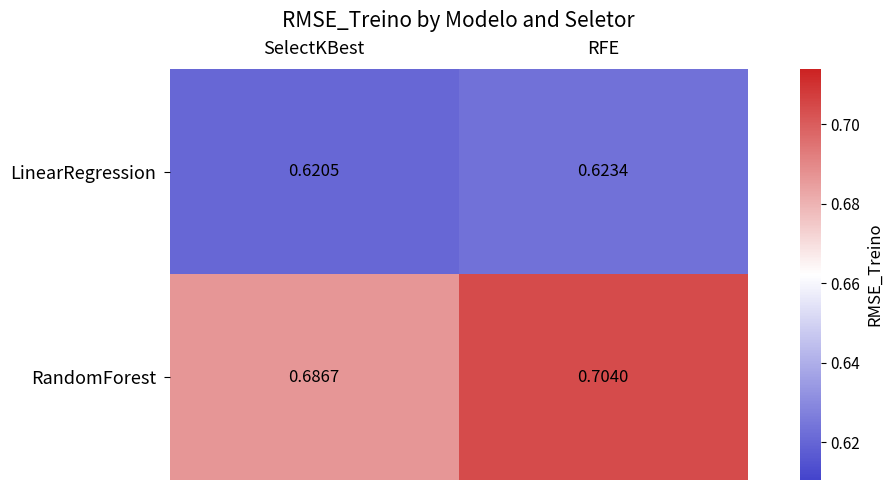

Which series has the largest total across all categories?

RandomForest